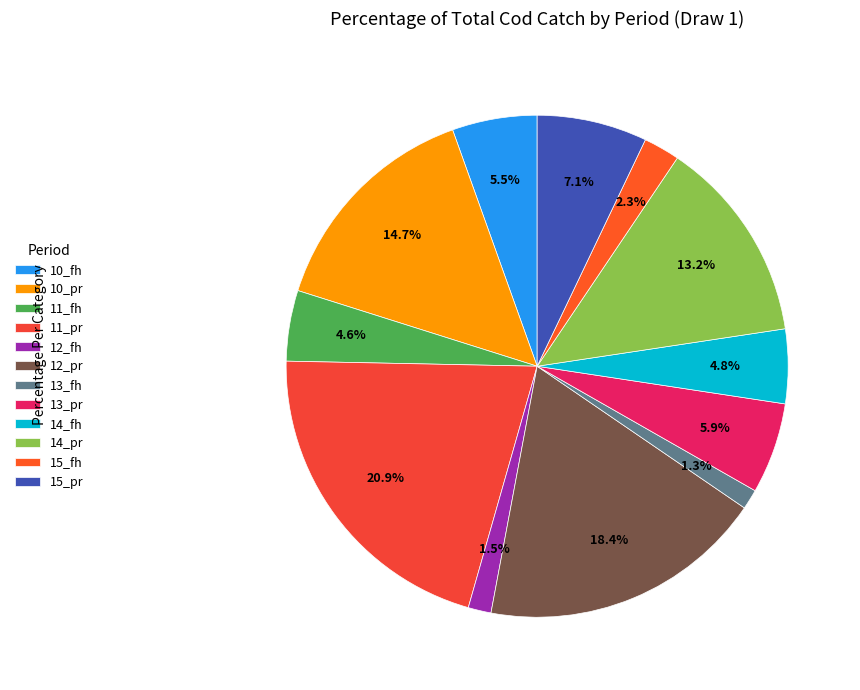

What percentage is the 12_pr slice, to the nearest percent?

18%